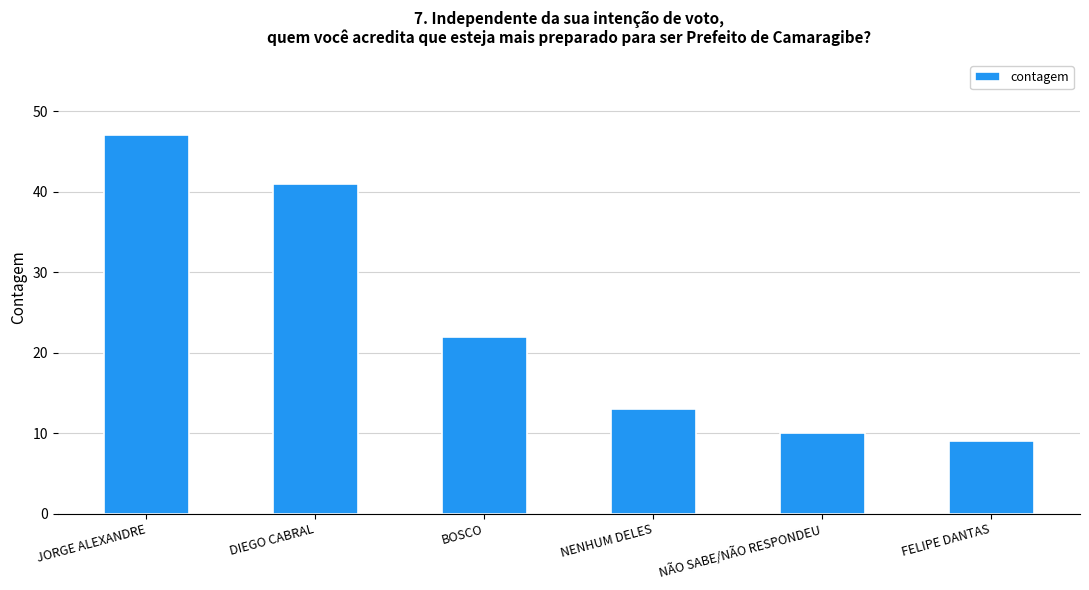

Which has a higher value, BOSCO or DIEGO CABRAL?

DIEGO CABRAL